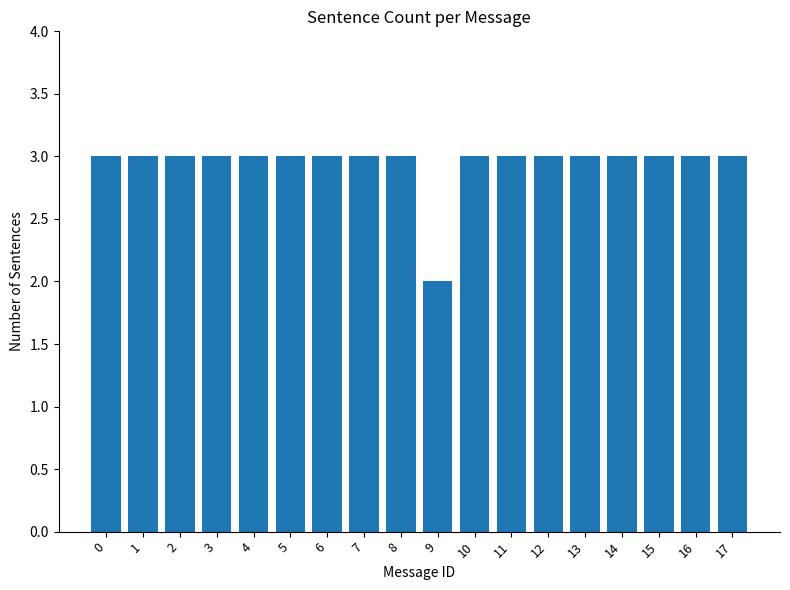

Approximately how many times larger is the value at 17 compared to 5?

1.0